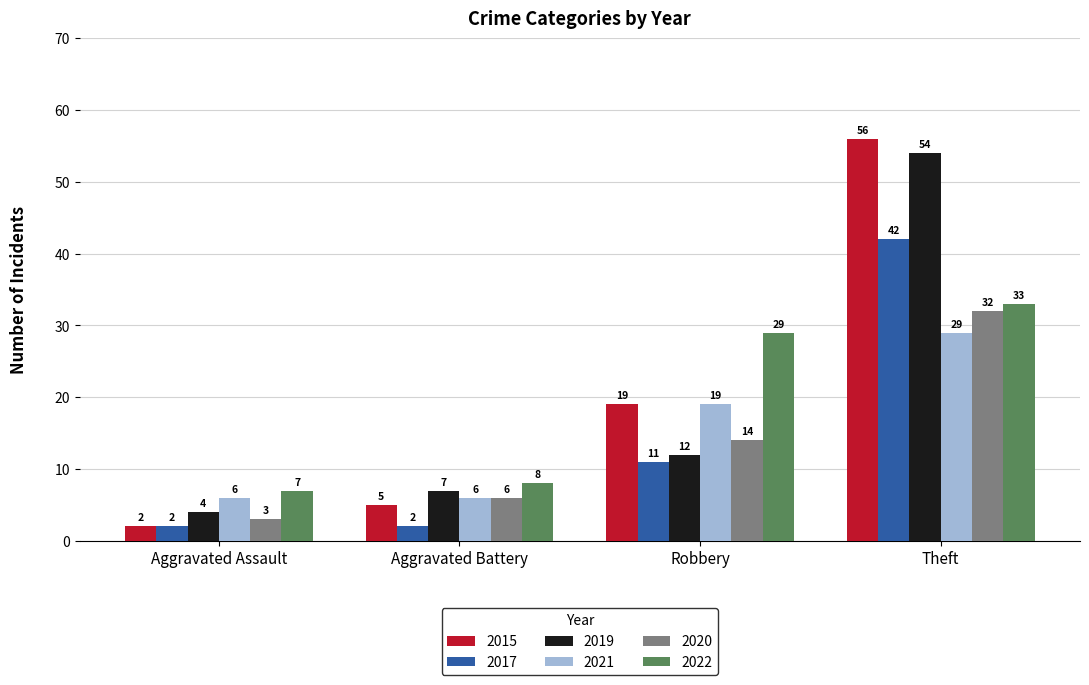

What is the label of the 2nd bar from the left?

Aggravated Battery